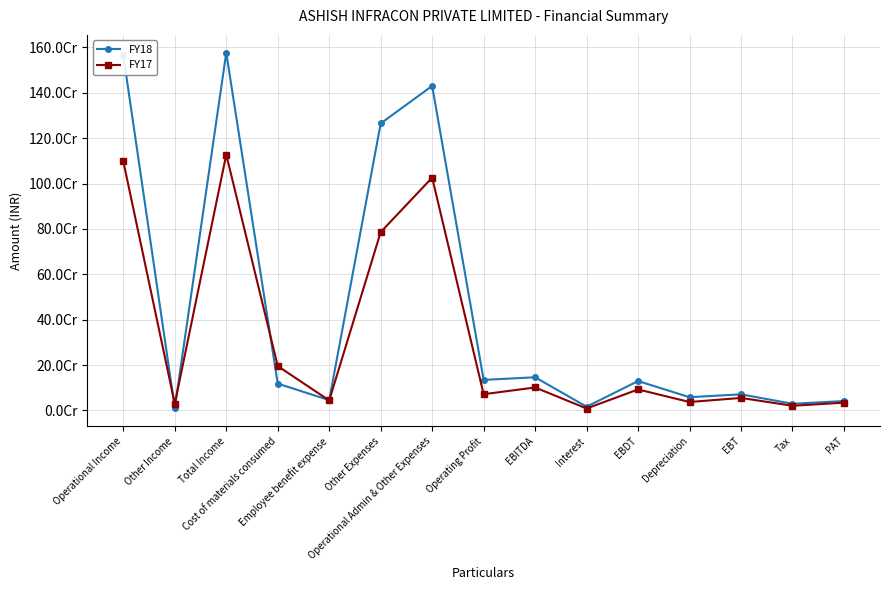

List the labels in order of FY18 value, smallest first.

Other Income, Interest, Tax, PAT, Employee benefit expense, Depreciation, EBT, Cost of materials consumed, EBDT, Operating Profit, EBITDA, Other Expenses, Operational Admin & Other Expenses, Operational Income, Total Income